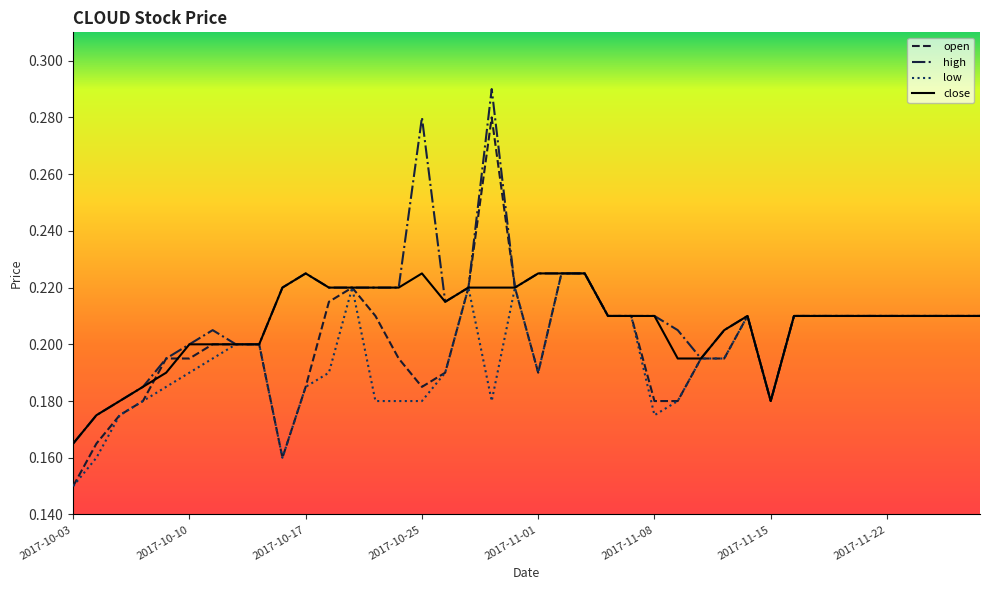

Which series has the widest spread of values?

open